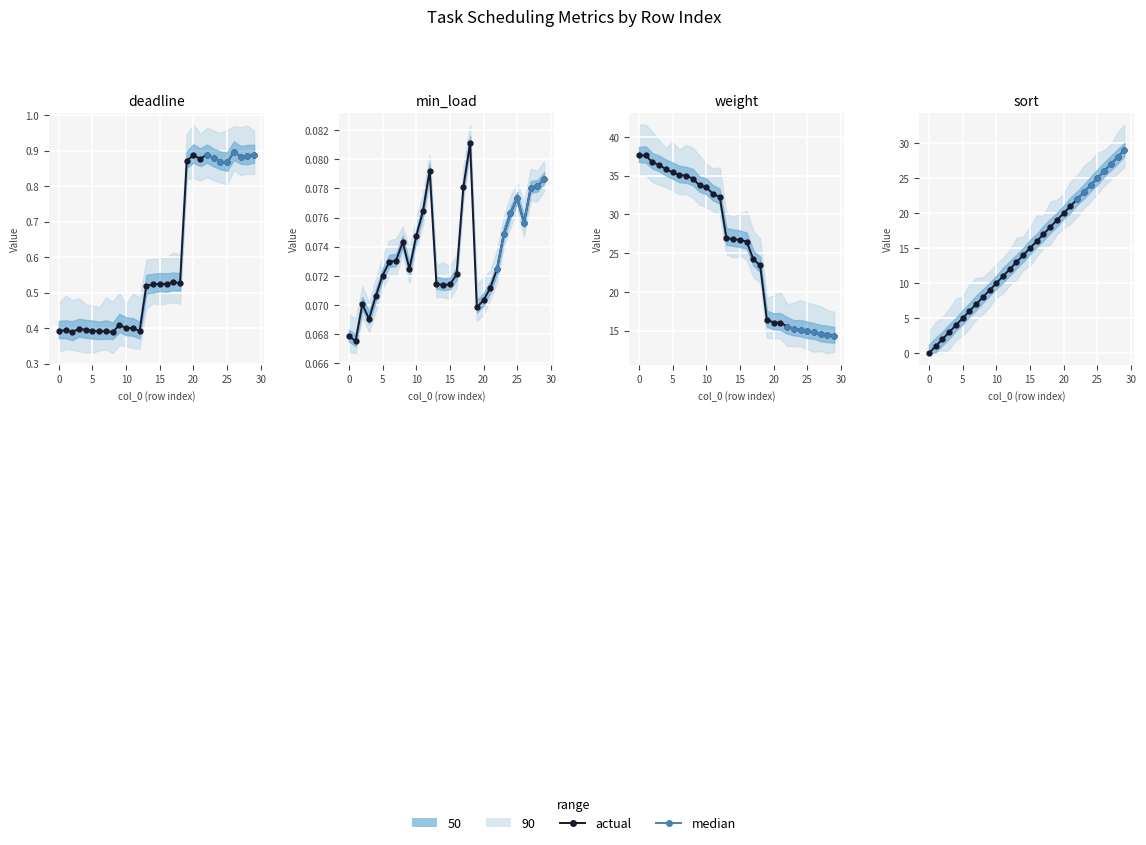

Between which two adjacent categories do sort and deadline first intersect?

0 and 1